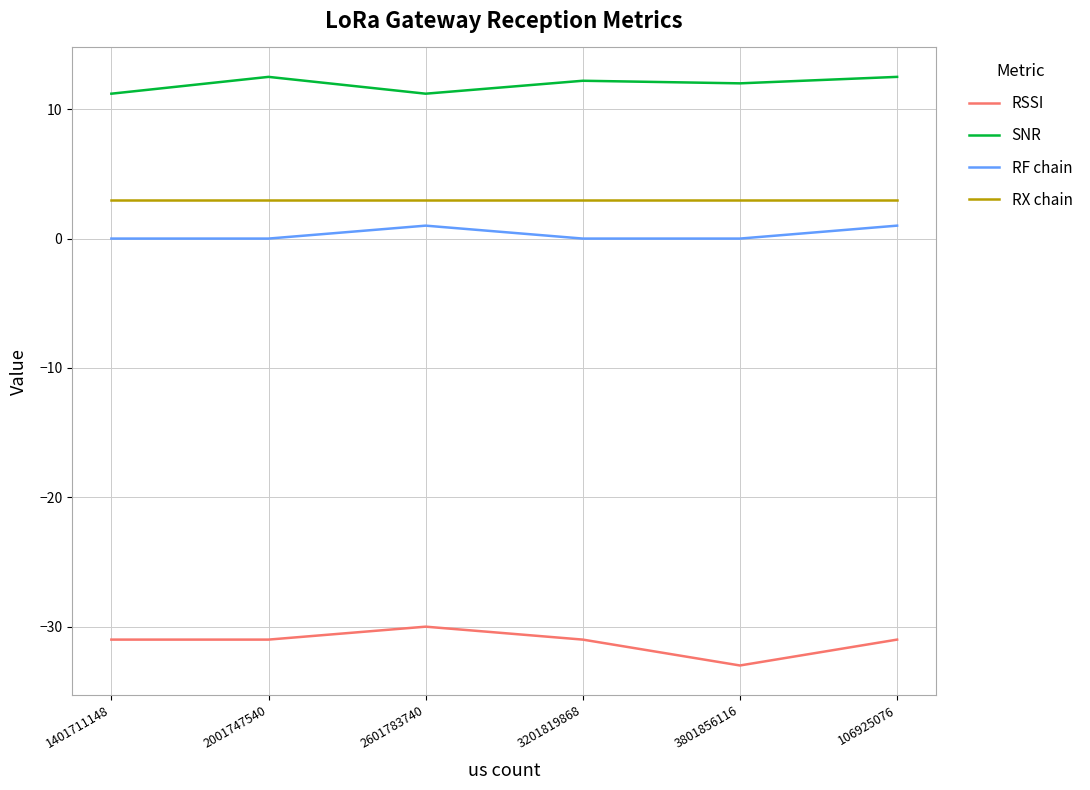

What is the spread (max minus min) of values at 1401711148?

42.2